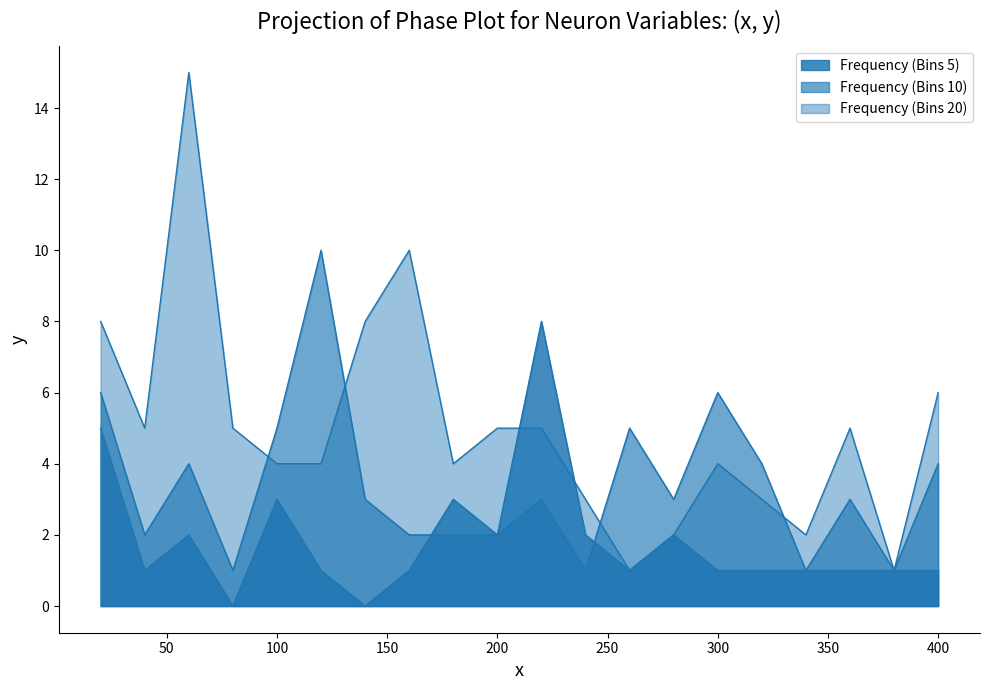

Where does the Frequency_20 series first go above 5?

20